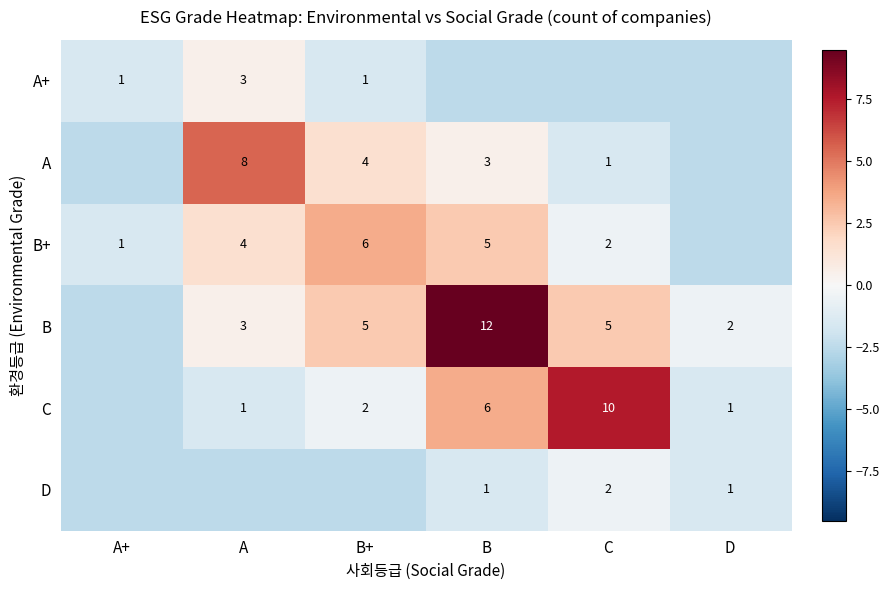

At which category is the sum across all series the highest?

B